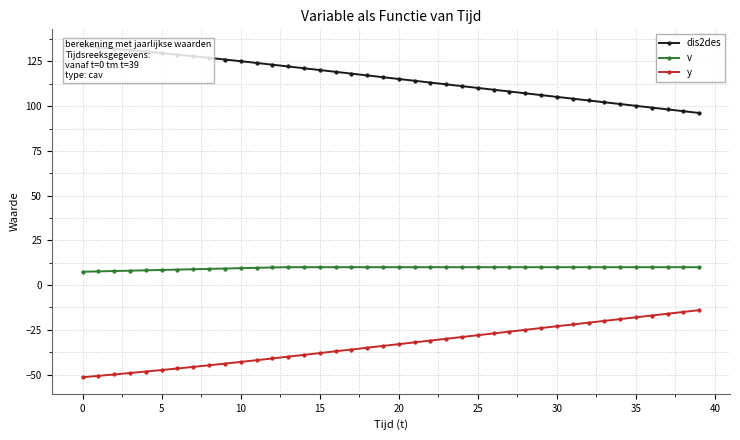

Reading left to right, what are all the values shown in this chart?

dis2des: 133.7	132.9	132.2	131.4	130.5	129.7	128.8	127.9	127.0	126.1	125.2	124.2	123.2	122.2	121.2	120.2	119.2	118.2	117.2	116.2	115.2	114.2	113.2	112.2	111.2	110.2	109.2	108.2	107.2	106.2	105.2	104.2	103.2	102.2	101.2	100.2	99.2	98.2	97.2	96.2
v: 7.5	7.7	7.8	8.1	8.2	8.4	8.7	8.8	9.1	9.2	9.4	9.7	9.8	10.0	10.0	10.0	10.0	10.0	10.0	10.0	10.0	10.0	10.0	10.0	10.0	10.0	10.0	10.0	10.0	10.0	10.0	10.0	10.0	10.0	10.0	10.0	10.0	10.0	10.0	10.0
y: -51.5	-50.8	-50.0	-49.2	-48.3	-47.5	-46.6	-45.7	-44.8	-43.9	-43.0	-42.0	-41.0	-40.0	-39.0	-38.0	-37.0	-36.0	-35.0	-34.0	-33.0	-32.0	-31.0	-30.0	-29.0	-28.0	-27.0	-26.0	-25.0	-24.0	-23.0	-22.0	-21.0	-20.0	-19.0	-18.0	-17.0	-16.0	-15.0	-14.0